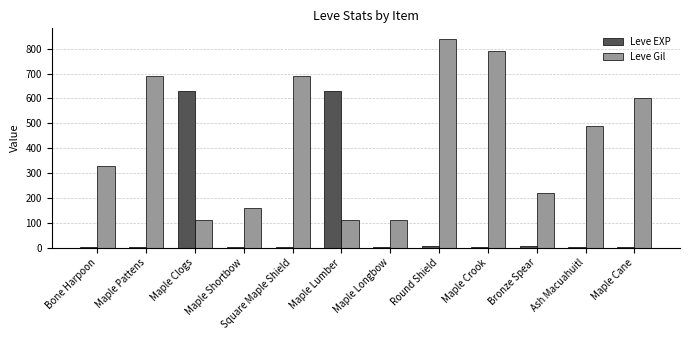

Is the value of Leve Gil at Bronze Spear greater than the value of Leve EXP at Maple Clogs?

No